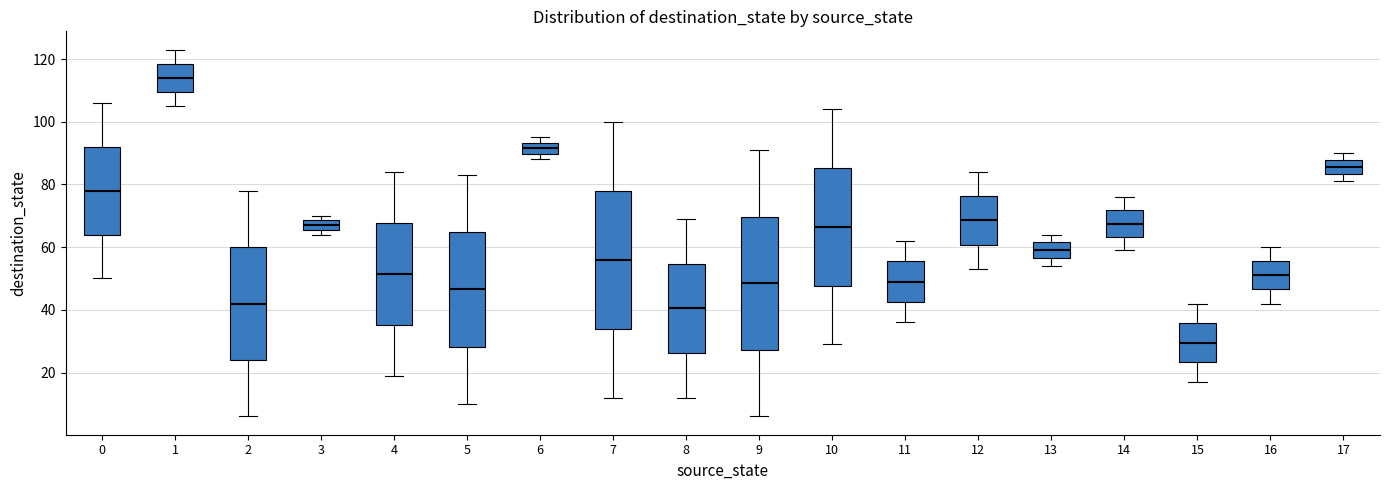

Reading left to right, transcribe this box plot: for each box, give where its median line is, the range the box spans, and where its two whiskers end, as read against the y-axis. The values are not printed on the chart, so give them approximately, as read against the axis.

0: median 78, box 64 to 92, whiskers 50 to 106
1: median 114, box 110 to 118, whiskers 106 to 124
2: median 42, box 24 to 60, whiskers 6 to 78
3: median 68 (inside the box), box 66 to 68, whiskers 64 to 70
4: median 52, box 36 to 68, whiskers 20 to 84
5: median 46, box 28 to 64, whiskers 10 to 84
6: median 92, box 90 to 94, whiskers 88 to 96
7: median 56, box 34 to 78, whiskers 12 to 100
8: median 40, box 26 to 54, whiskers 12 to 70
9: median 48, box 28 to 70, whiskers 6 to 92
10: median 66, box 48 to 86, whiskers 30 to 104
11: median 50, box 42 to 56, whiskers 36 to 62
12: median 68, box 60 to 76, whiskers 54 to 84
13: median 60, box 56 to 62, whiskers 54 to 64
14: median 68, box 64 to 72, whiskers 60 to 76
15: median 30, box 24 to 36, whiskers 18 to 42
16: median 52, box 46 to 56, whiskers 42 to 60
17: median 86, box 84 to 88, whiskers 82 to 90